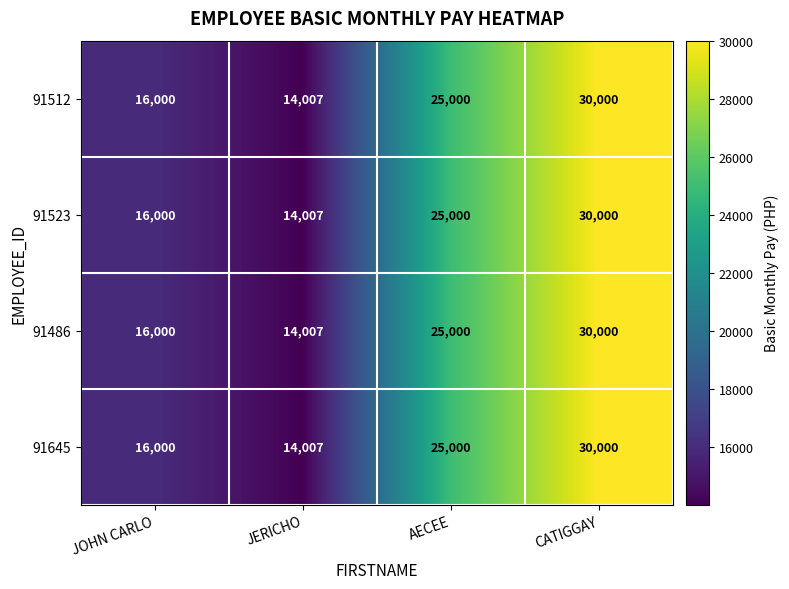

At which label is 91512 closest to 22003?

AECEE